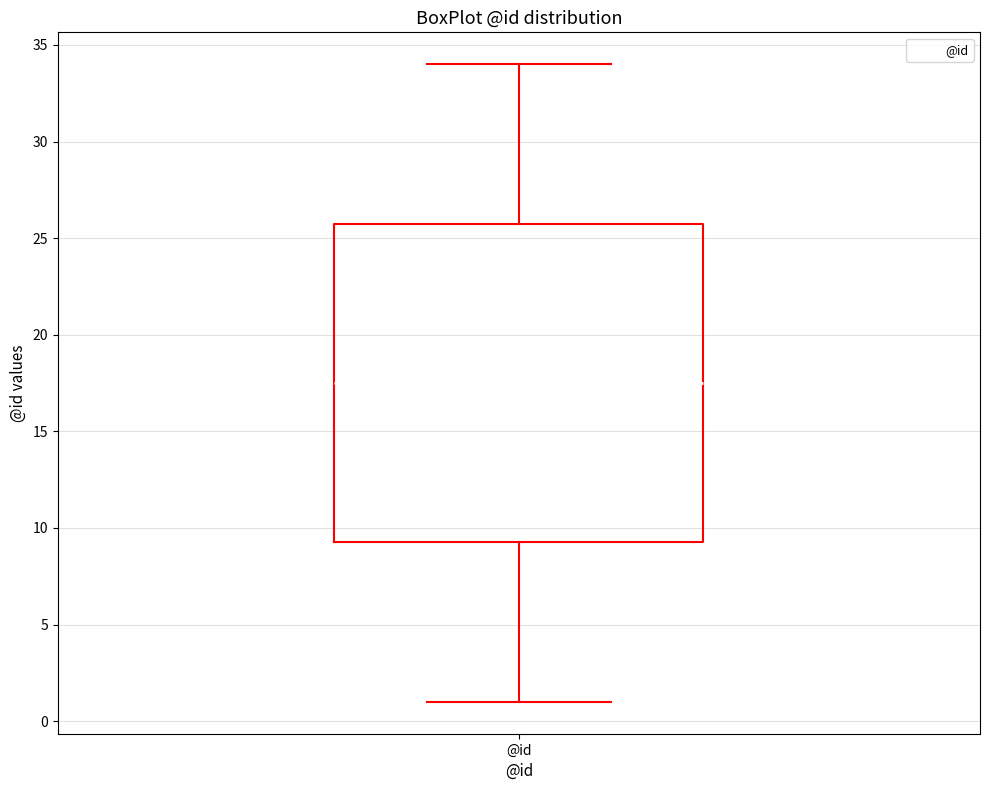

Transcribe this box plot: give where the median line is, the range the box spans, and where the two whiskers end, as read against the y-axis. The values are not printed on the chart, so give them approximately, as read against the axis.

median 17.5, box 9.5 to 26.0, whiskers 1.0 to 34.0